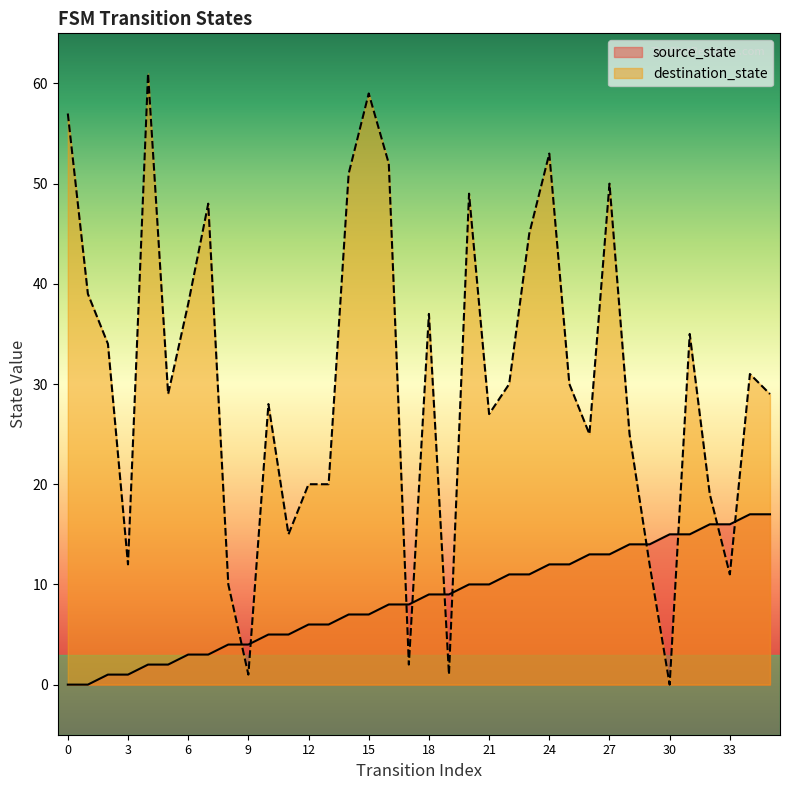

At which label is source_state closest to 8?

16